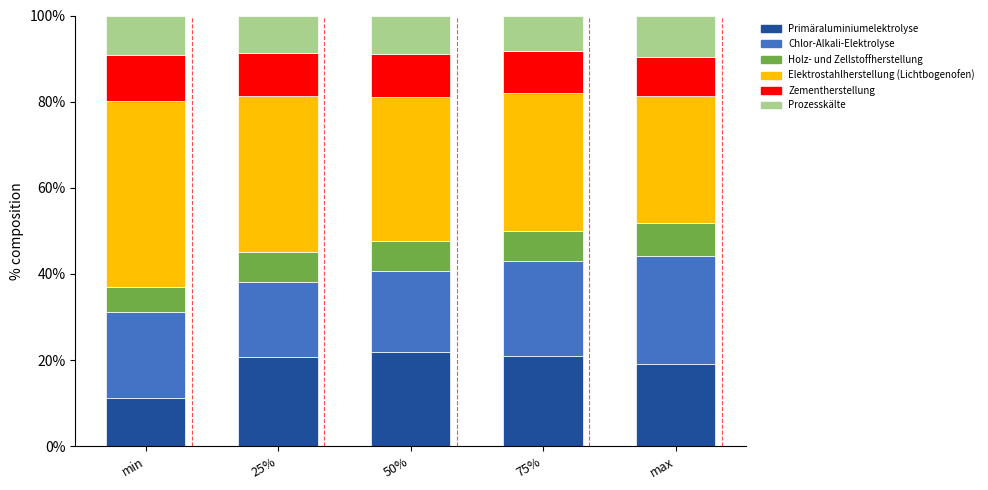

What is the sum of all Primäraluminiumelektrolyse values?

94.0